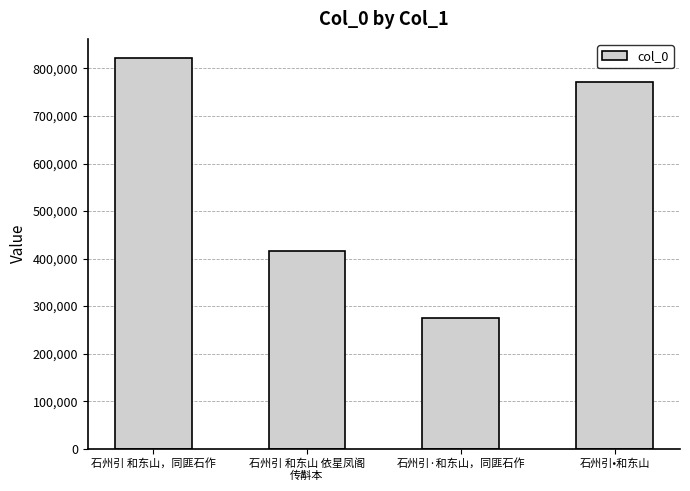

Reading left to right, list all the values displayed in this chart.

石州引 和东山，同匪石作=821150	石州引 和东山 依星凤阁
传斠本=416433	石州引·和东山，同匪石作=275672	石州引•和东山=771280